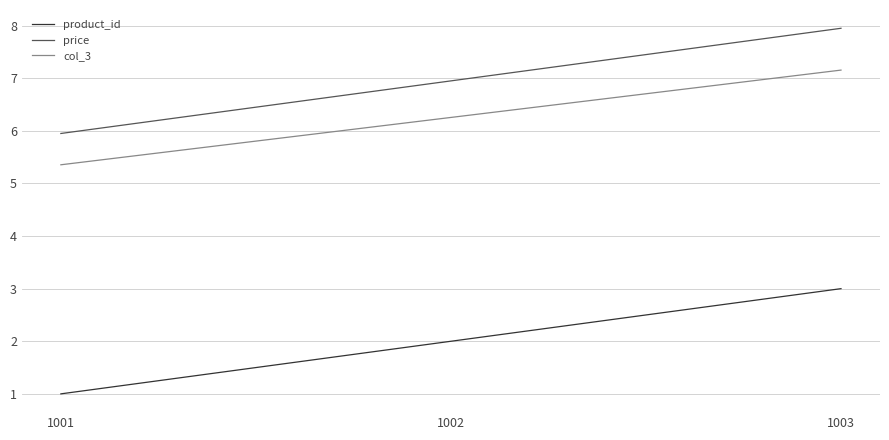

What are all the series names shown in the legend?

product_id, price, col_3